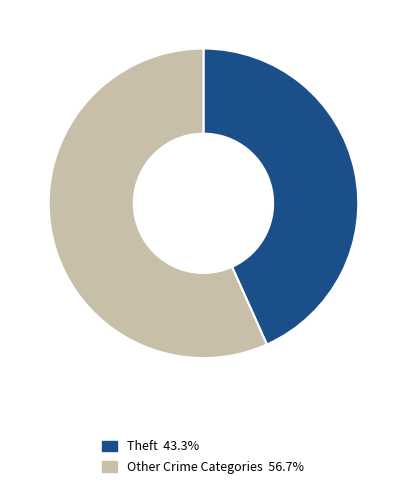

Do Other Crime Categories 56.7% and Theft 43.3% together represent more than half of the pie?

Yes